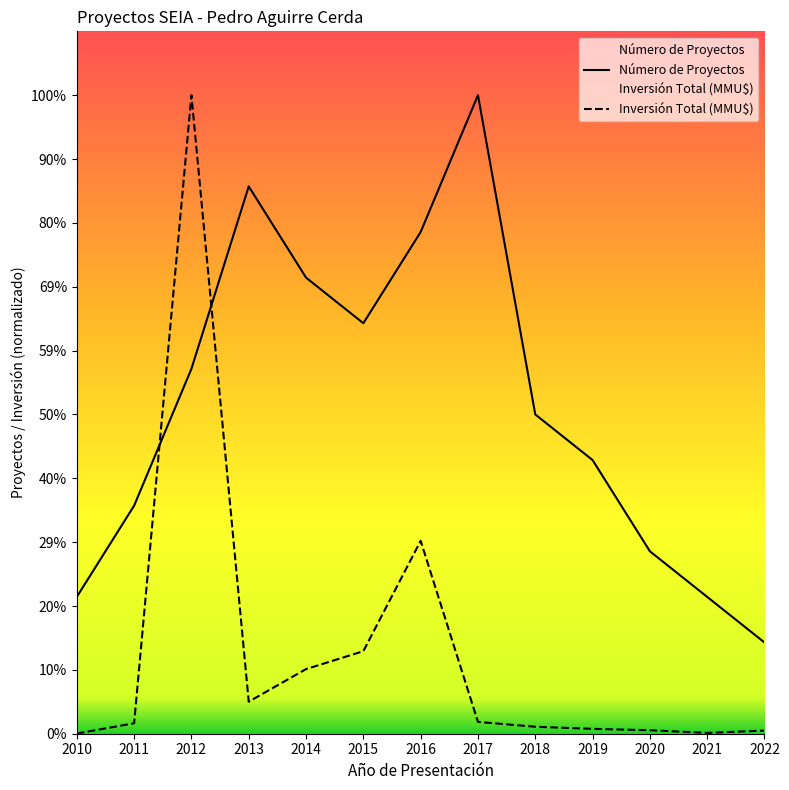

Which series has the widest spread of values?

Inversión Total (MMU$)